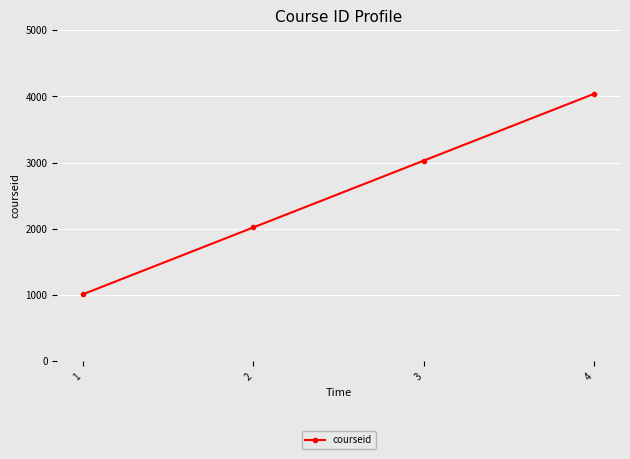

List the labels in order of value, largest first.

4, 3, 2, 1